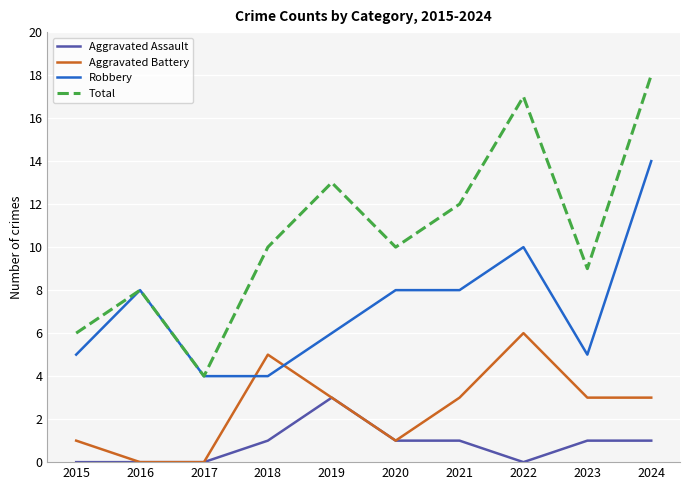

Read the Total value at 2019.

13